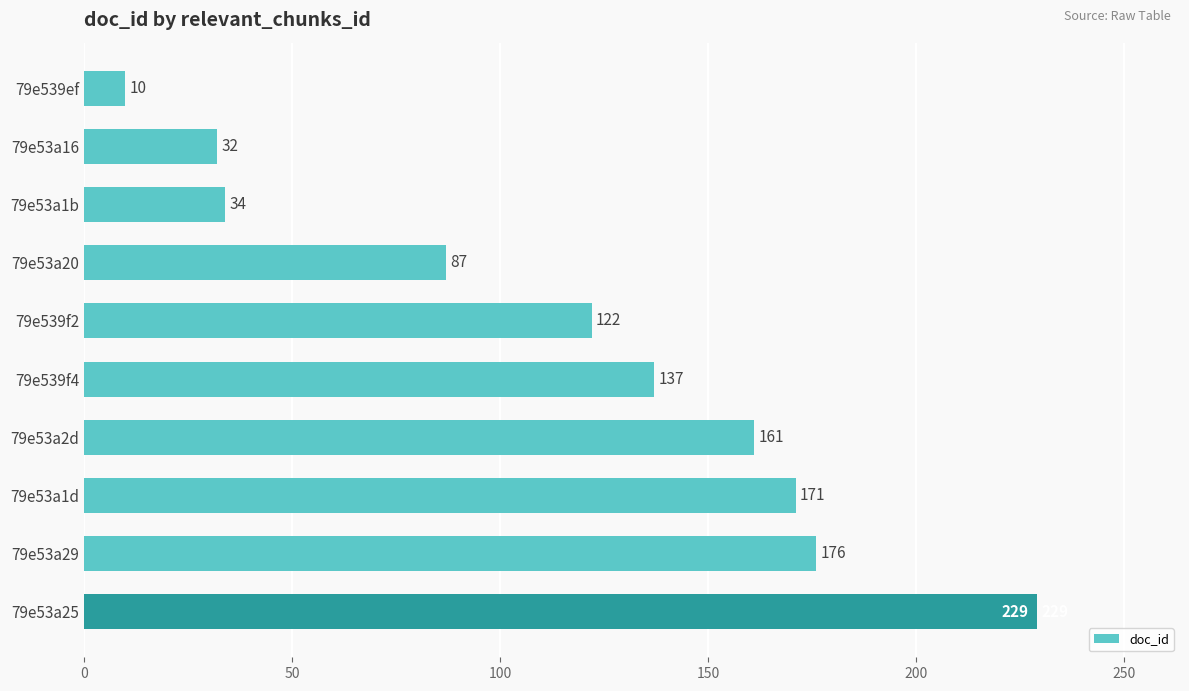

Rank the categories by value from lowest to highest.

79e539ef, 79e53a16, 79e53a1b, 79e53a20, 79e539f2, 79e539f4, 79e53a2d, 79e53a1d, 79e53a29, 79e53a25